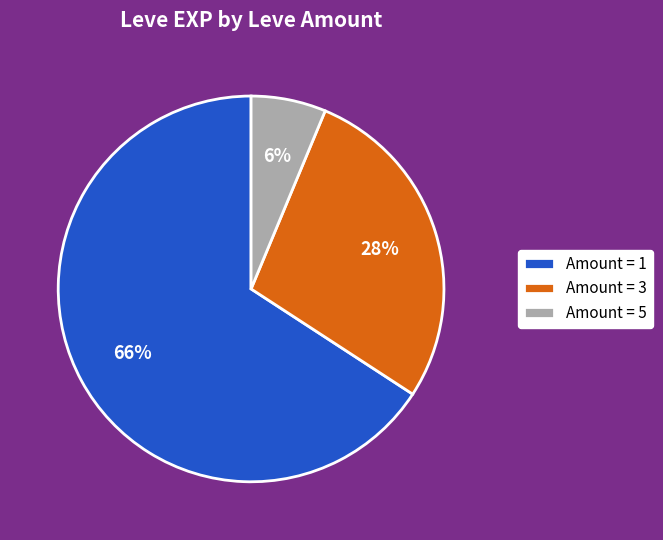

To the nearest percent, what is the difference between the Amount = 5 and Amount = 3 slice percentages?

22%